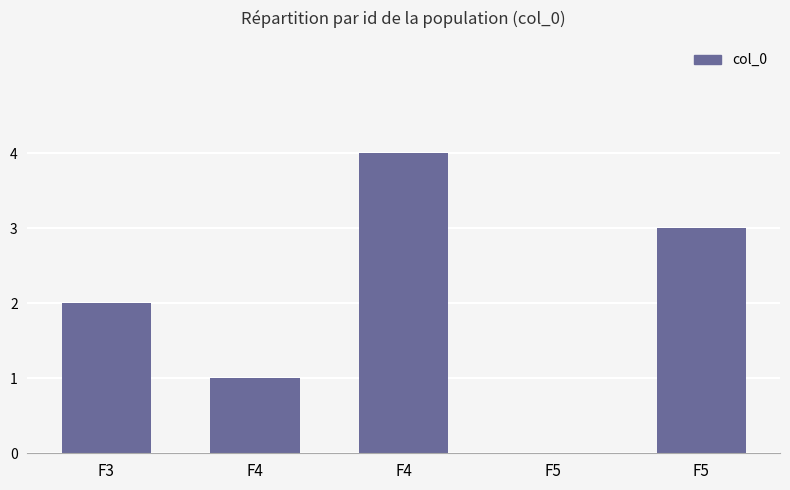

Where does the data first go above 2?

F4